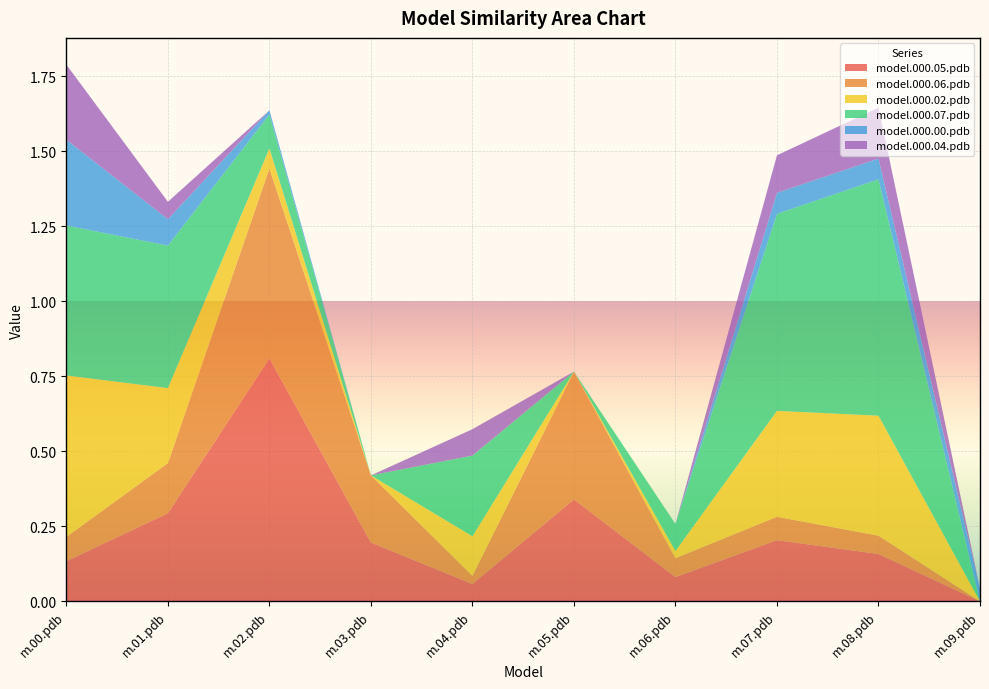

Reading left to right, transcribe all the data shown in this chart.

model.000.05.pdb: 0.1	0.3	0.8	0.2	0.1	0.3	0.1	0.2	0.2	0.0
model.000.06.pdb: 0.1	0.2	0.6	0.2	0.0	0.4	0.1	0.1	0.1	0.0
model.000.02.pdb: 0.5	0.2	0.1	0.0	0.1	0.0	0.0	0.4	0.4	0.0
model.000.07.pdb: 0.5	0.5	0.1	0.0	0.3	0.0	0.1	0.7	0.8	0.0
model.000.00.pdb: 0.3	0.1	0.0	0.0	0.0	0.0	0.0	0.1	0.1	0.0
model.000.04.pdb: 0.2	0.1	0.0	0.0	0.1	0.0	0.0	0.1	0.2	0.0